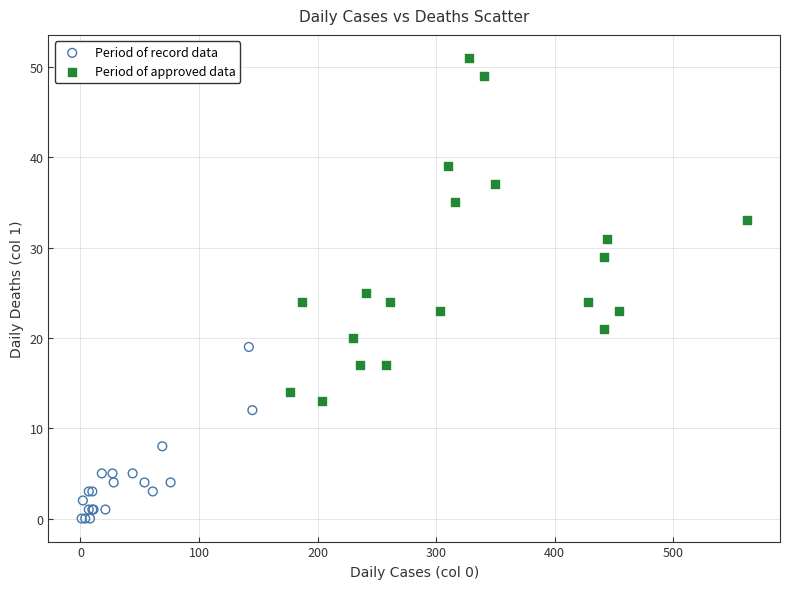

Which series contains the lowest Y value?

Period of record data